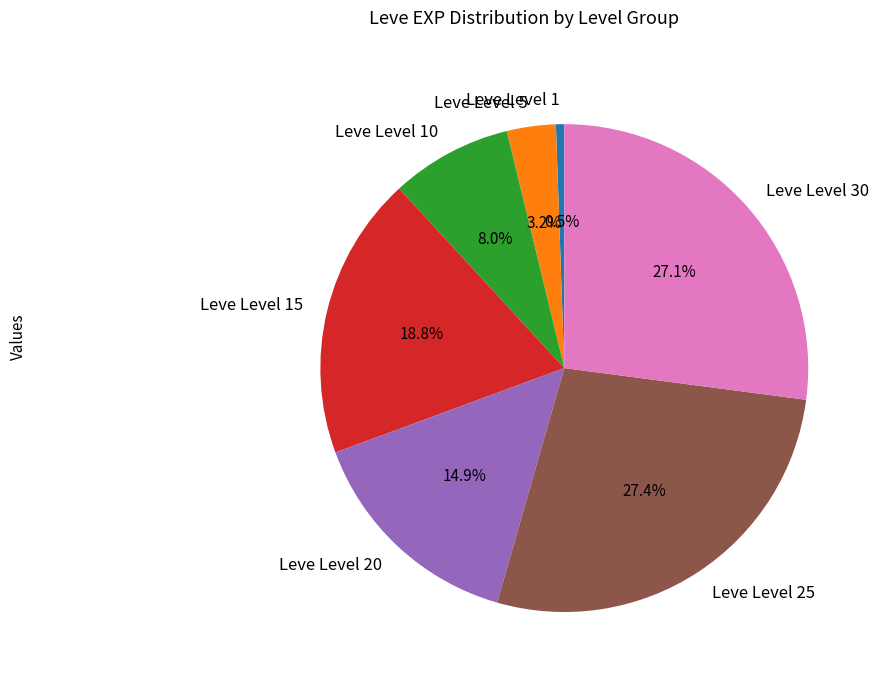

How many segments does this pie chart have?

7